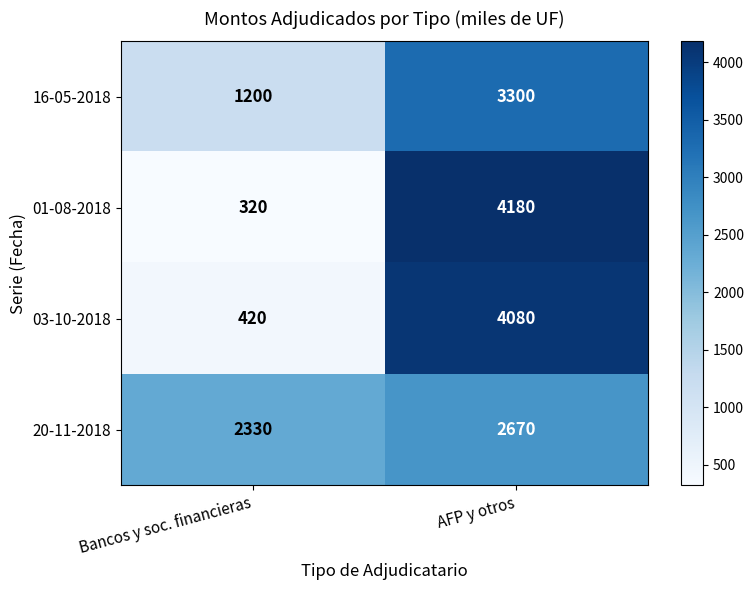

Which label corresponds to the smallest value in the chart?

Bancos y soc. financieras